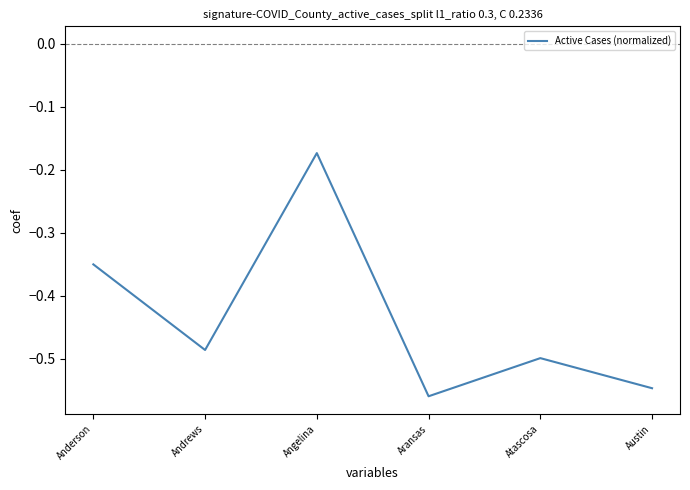

Which category has the highest value across all series?

Angelina